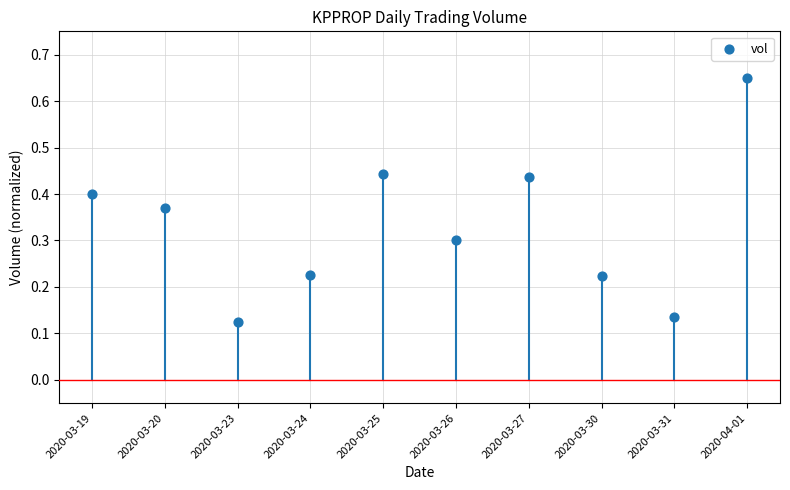

What is the average Y value?

0.3